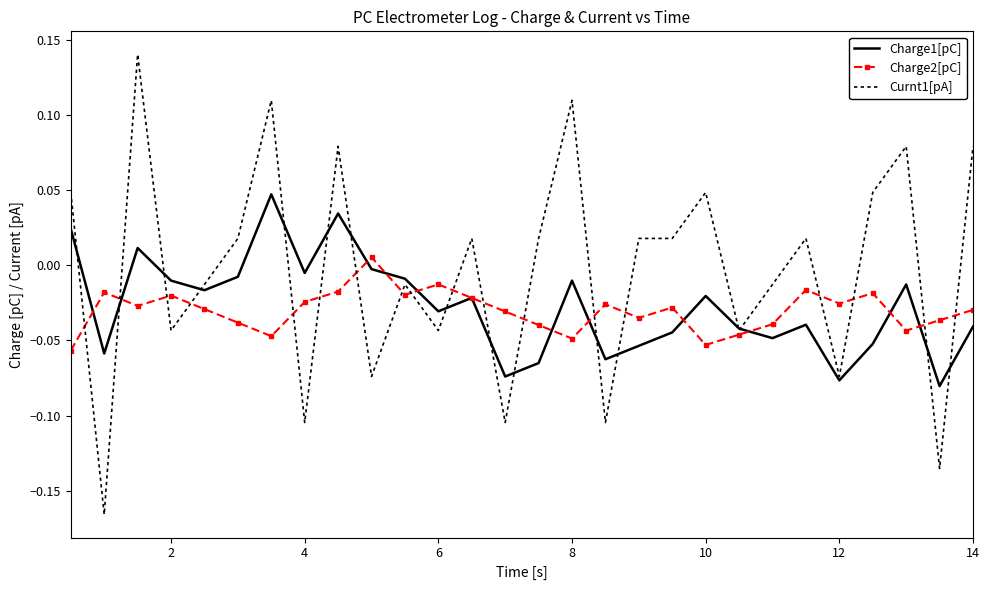

List the series in order of their peak value, highest first.

Curnt1[pA], Charge1[pC], Charge2[pC]